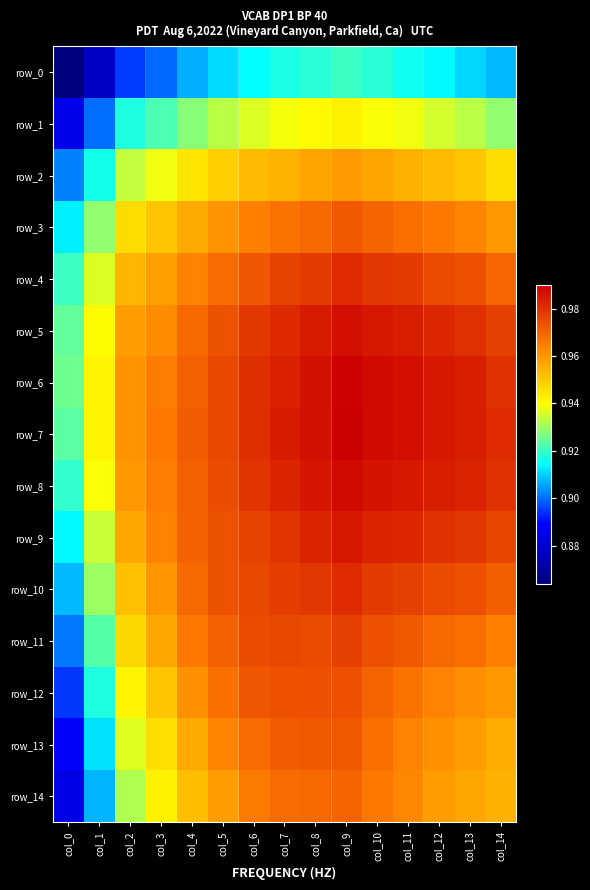

Where is row_10 nearest to the value 0?

col_0